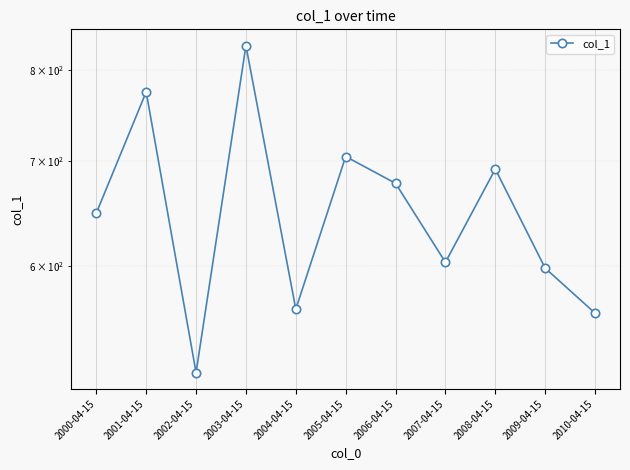

What is the label of the 3rd point from the right?

2008-04-15